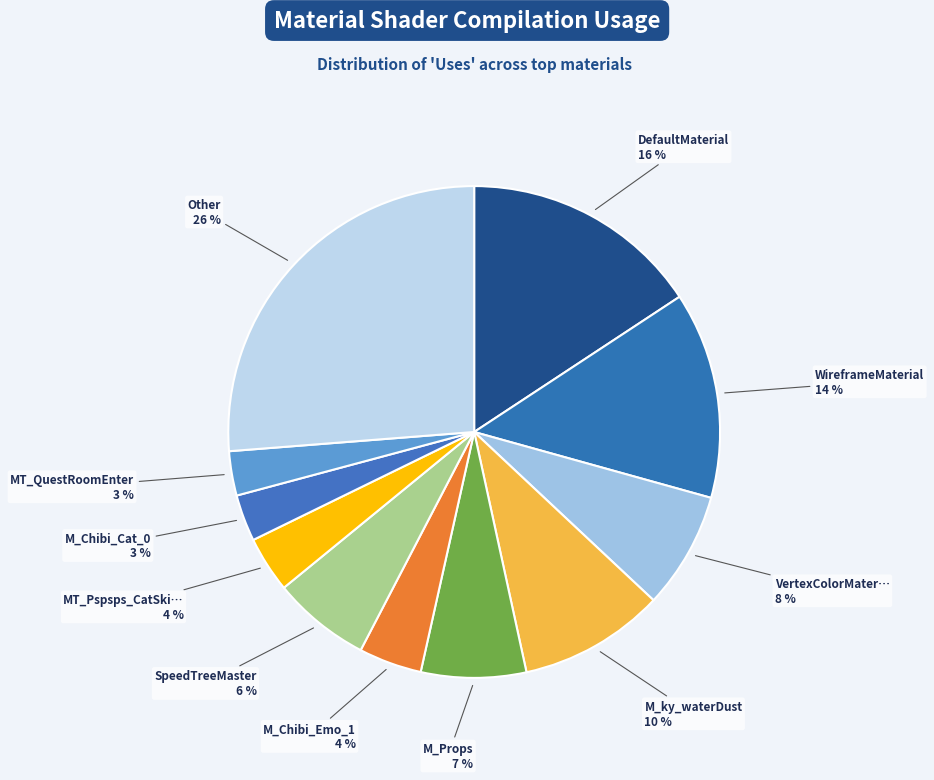

To the nearest percent, what is the average slice percentage?

9%